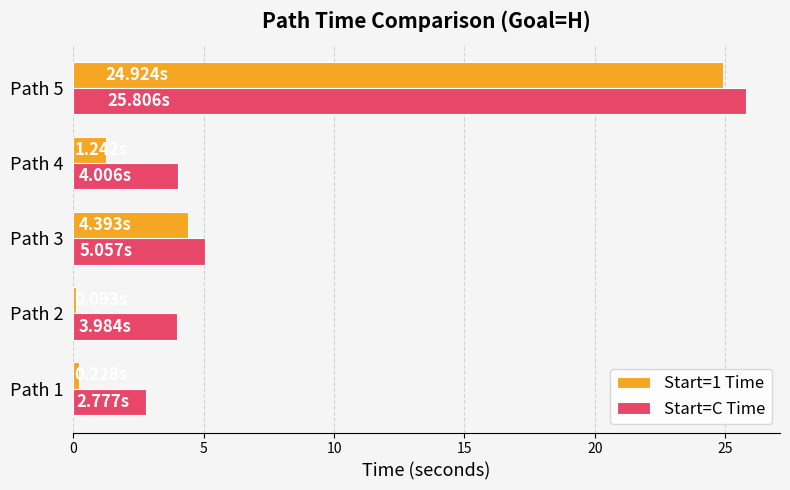

Where is Start=C Time nearest to the value 14?

Path 3